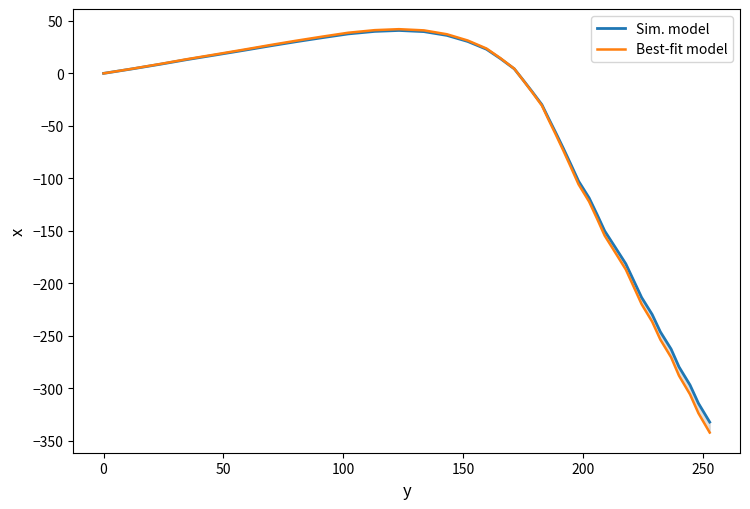

What is the maximum value for Sim. model?

40.9